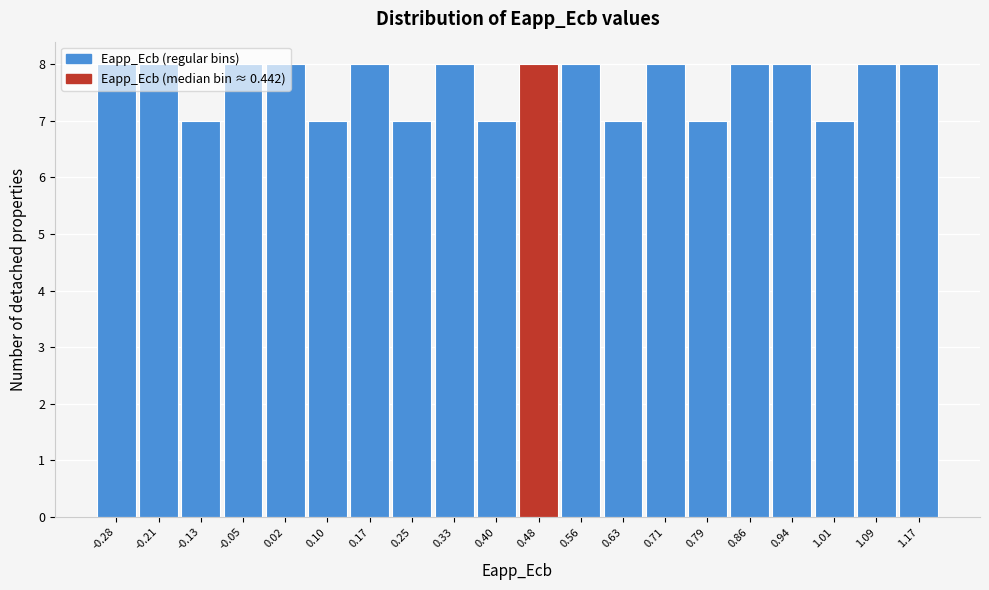

Reading left to right, transcribe this chart: for each bar, give the range it covers on the x-axis and its height. Neither the bar edges nor the heights are printed on the chart, so give them approximately, as read against the axes.

-0.32 to -0.25: 8
-0.25 to -0.17: 8
-0.17 to -0.09: 7
-0.09 to -0.02: 8
-0.02 to 0.06: 8
0.06 to 0.14: 7
0.14 to 0.21: 8
0.21 to 0.29: 7
0.29 to 0.37: 8
0.37 to 0.44: 7
0.44 to 0.52: 8
0.52 to 0.59: 8
0.59 to 0.67: 7
0.67 to 0.75: 8
0.75 to 0.82: 7
0.82 to 0.90: 8
0.90 to 0.98: 8
0.98 to 1.05: 7
1.05 to 1.13: 8
1.13 to 1.21: 8